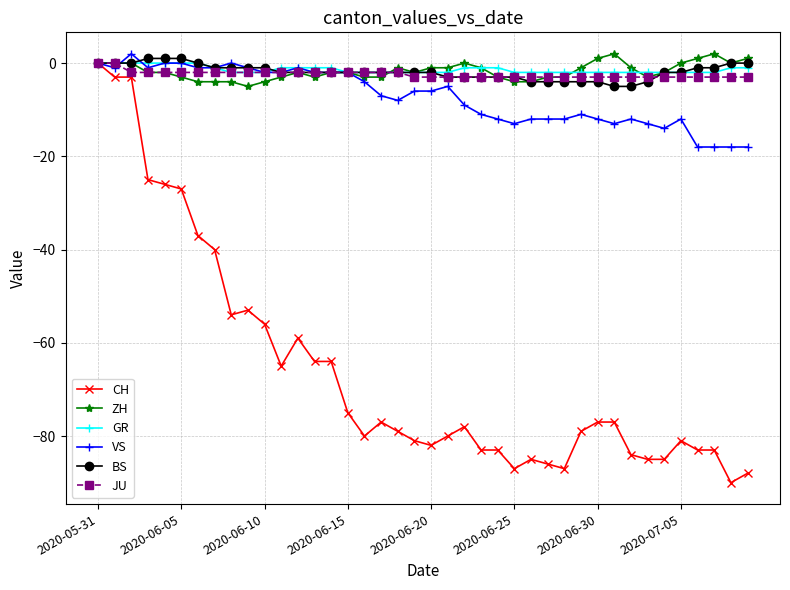

True or false: ZH has more than 0 interior local peaks.

True